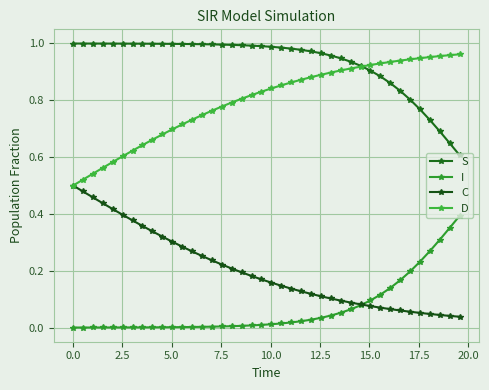

What are all the series names shown in the legend?

S, I, C, D